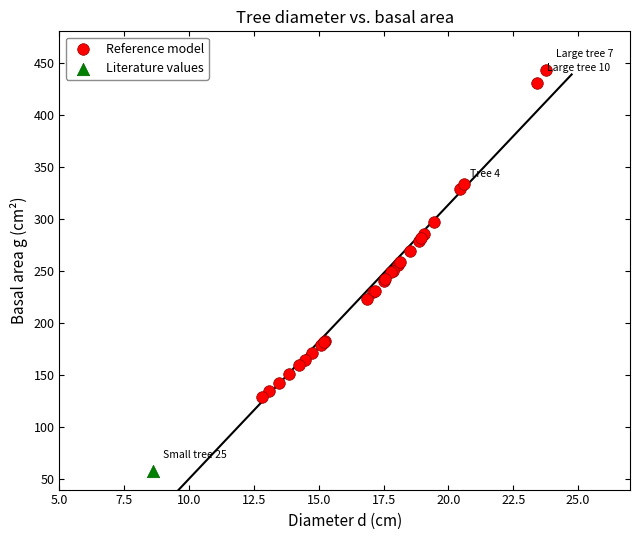

What are all the series names shown in the legend?

Reference model, Literature values